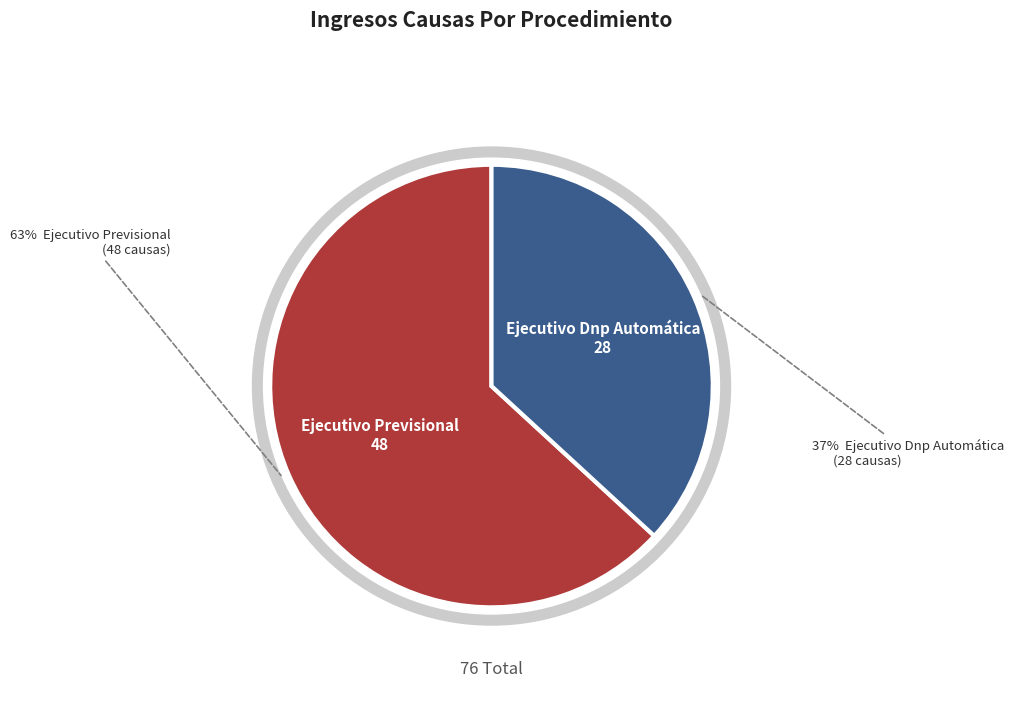

True or false: Ejecutivo Previsional accounts for 75% of the total.

False